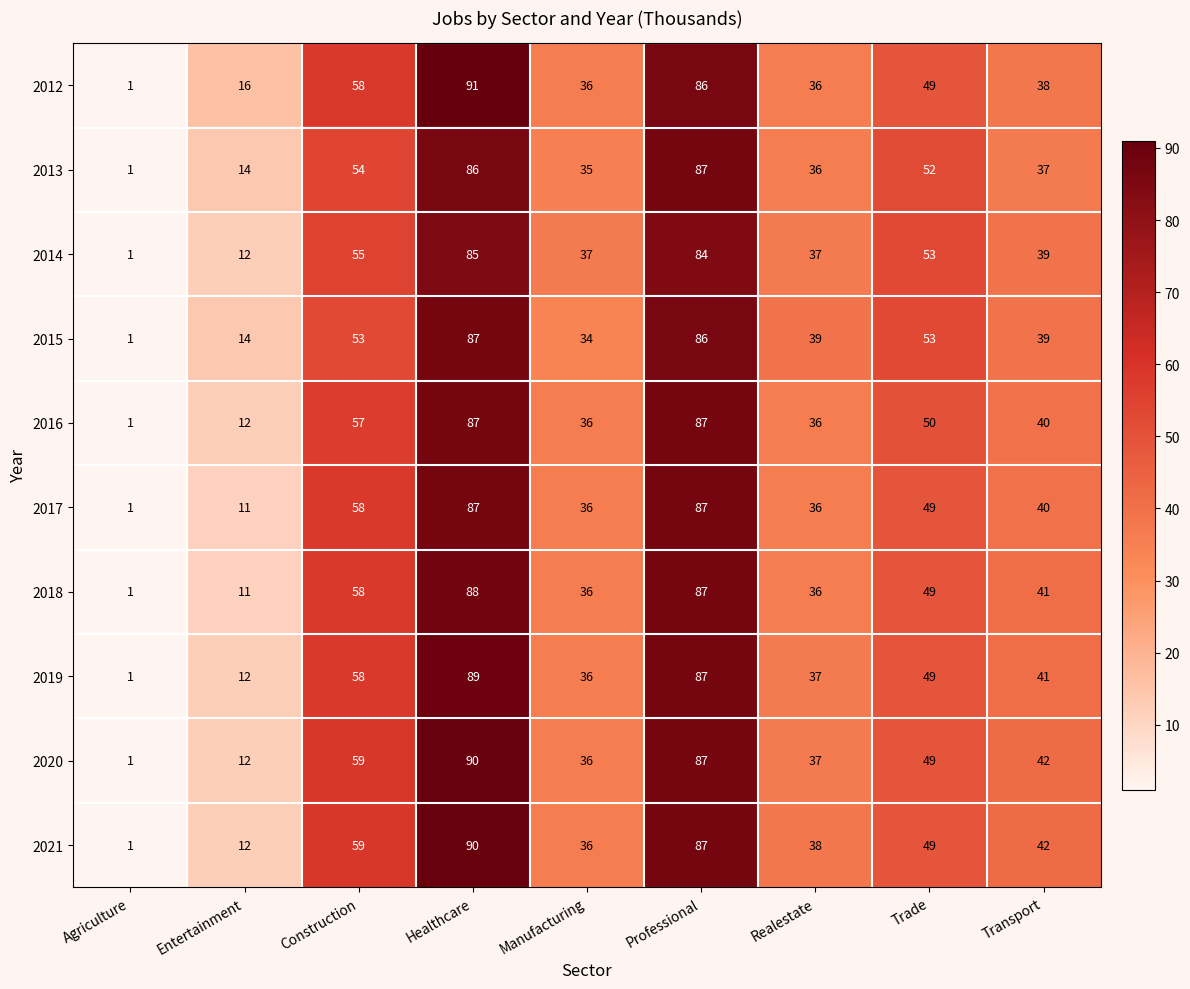

At how many categories does at least one series exceed 26?

7